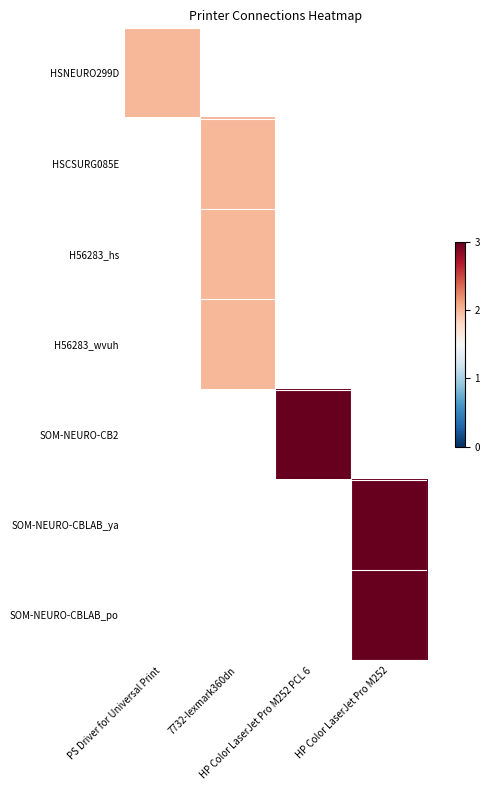

Between 7732-lexmark360dn and HP Color LaserJet Pro M252, which is larger?

HP Color LaserJet Pro M252